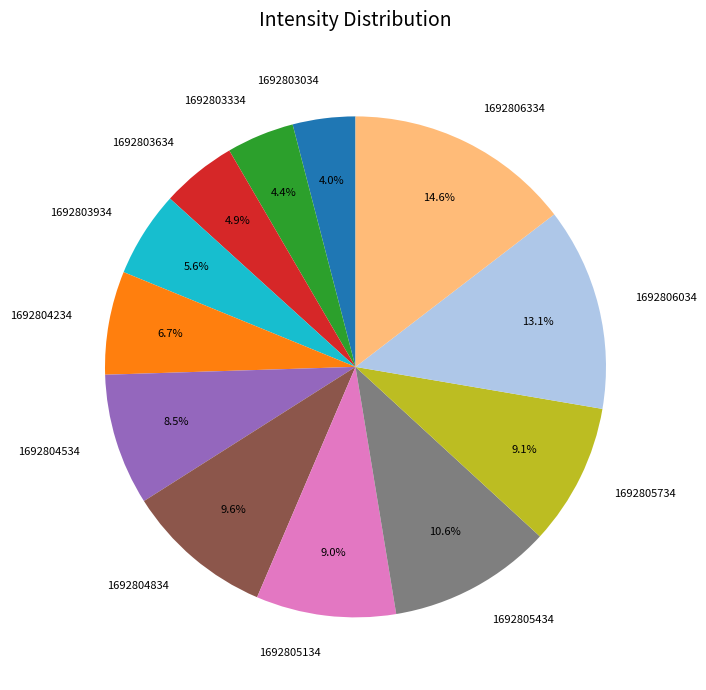

Which category has the biggest portion of the pie?

1692806334